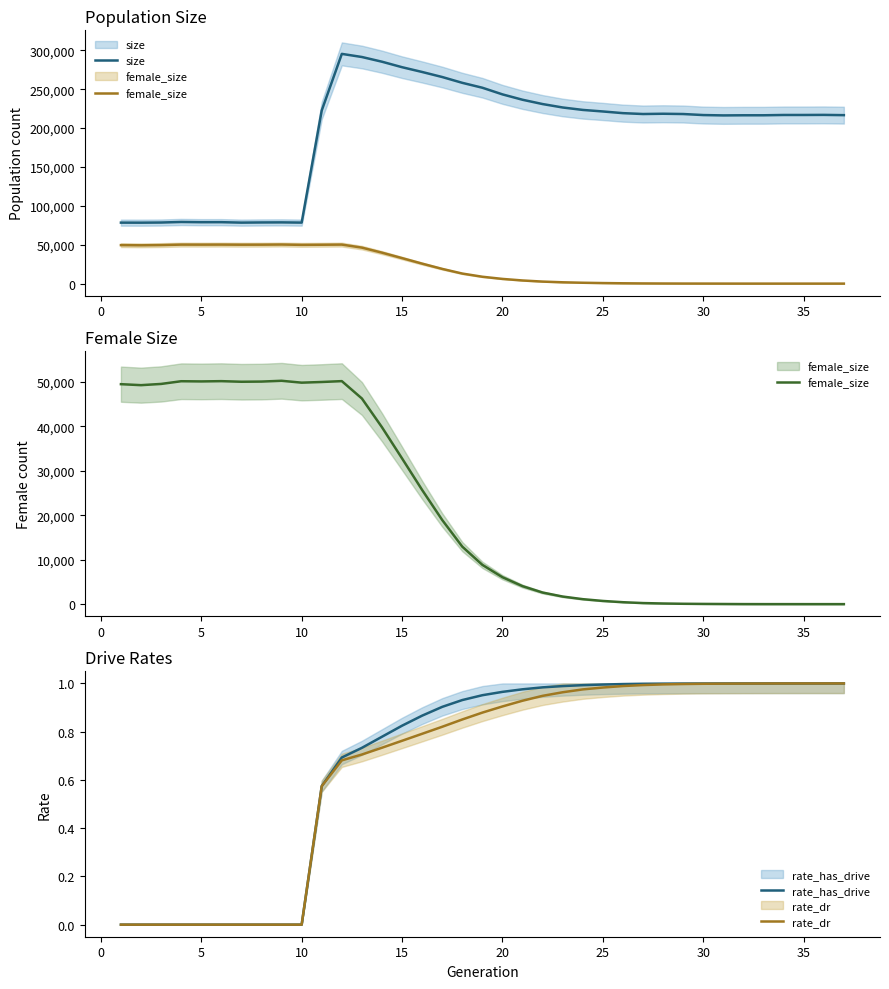

The rate_has_drive series shows 0.0 at 10. True or false?

True